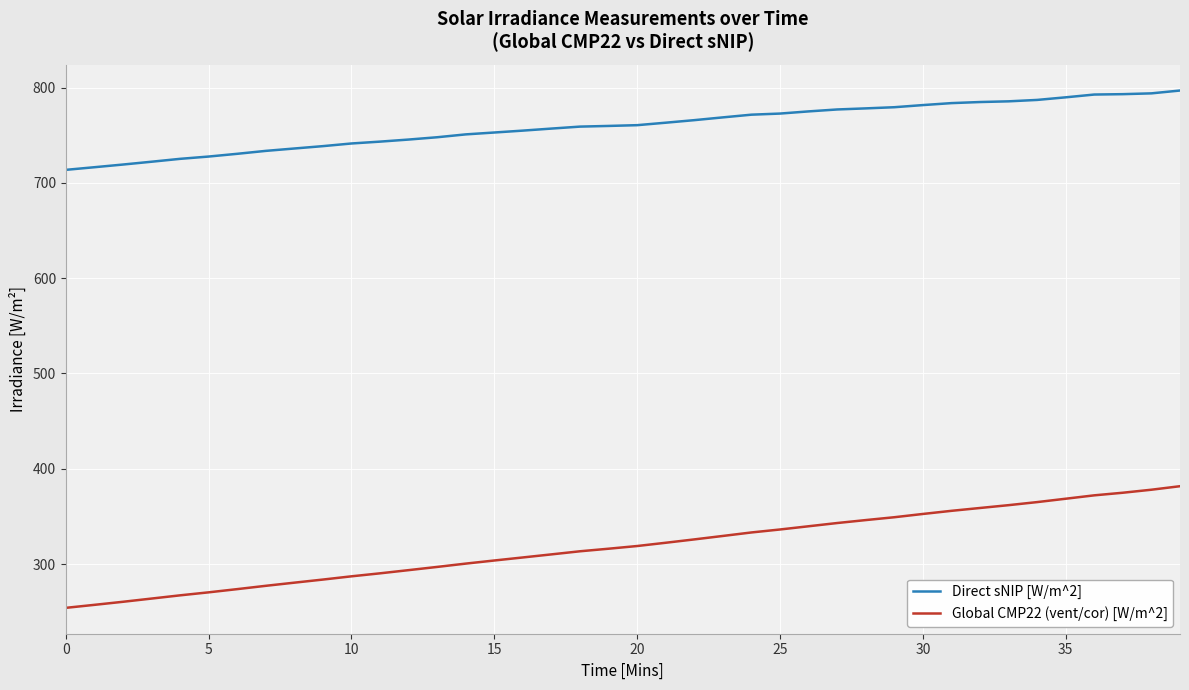

What is the maximum value for Global CMP22 (vent/cor) [W/m^2]?

381.7